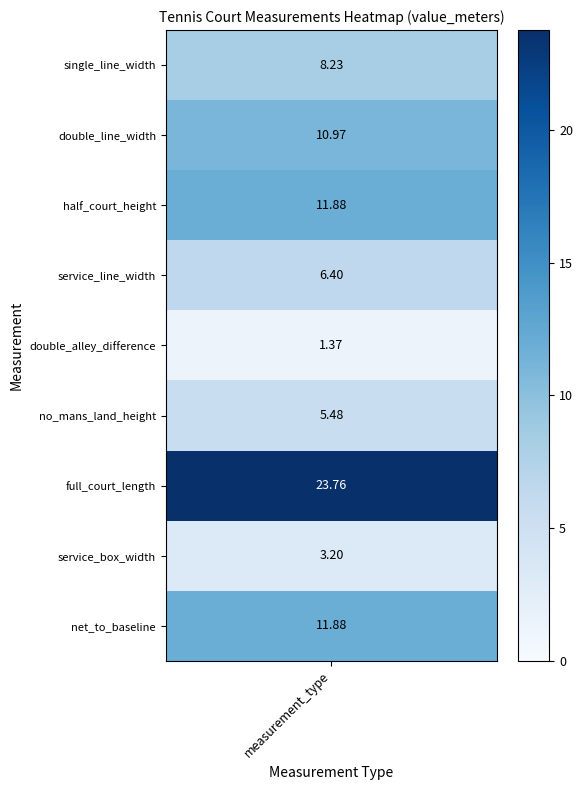

The chart shows a value of 19.2 at 8. True or false?

False